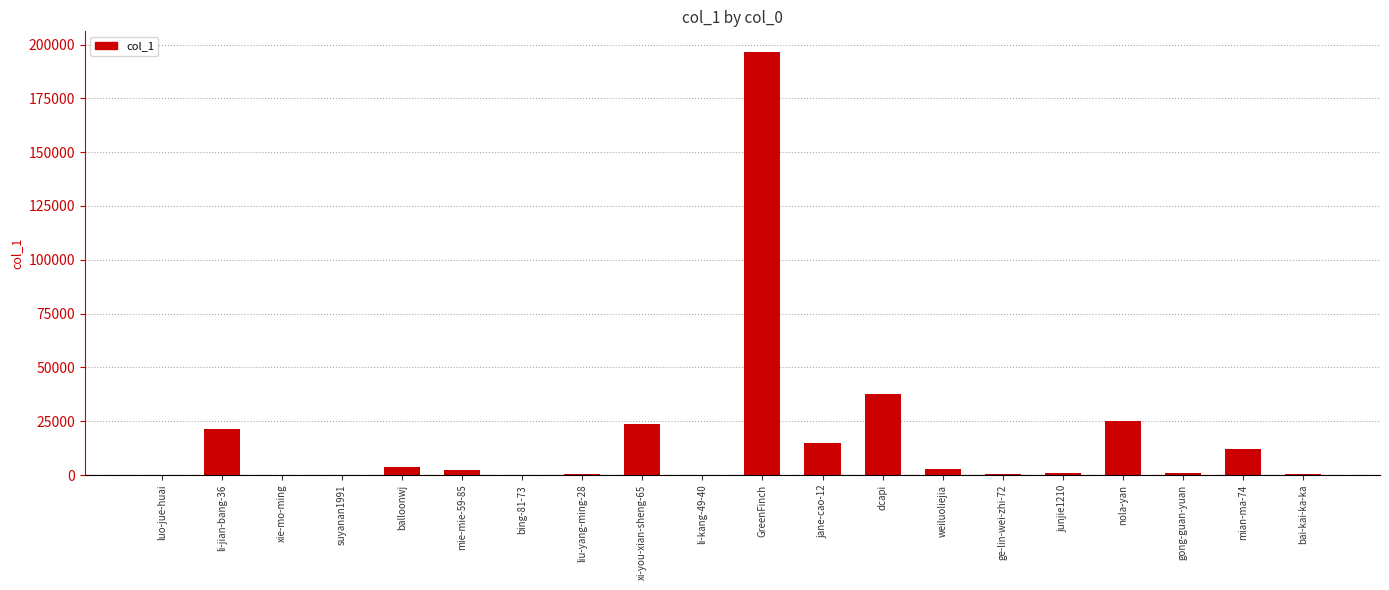

Where is the data nearest to the value 98168?

dcapi